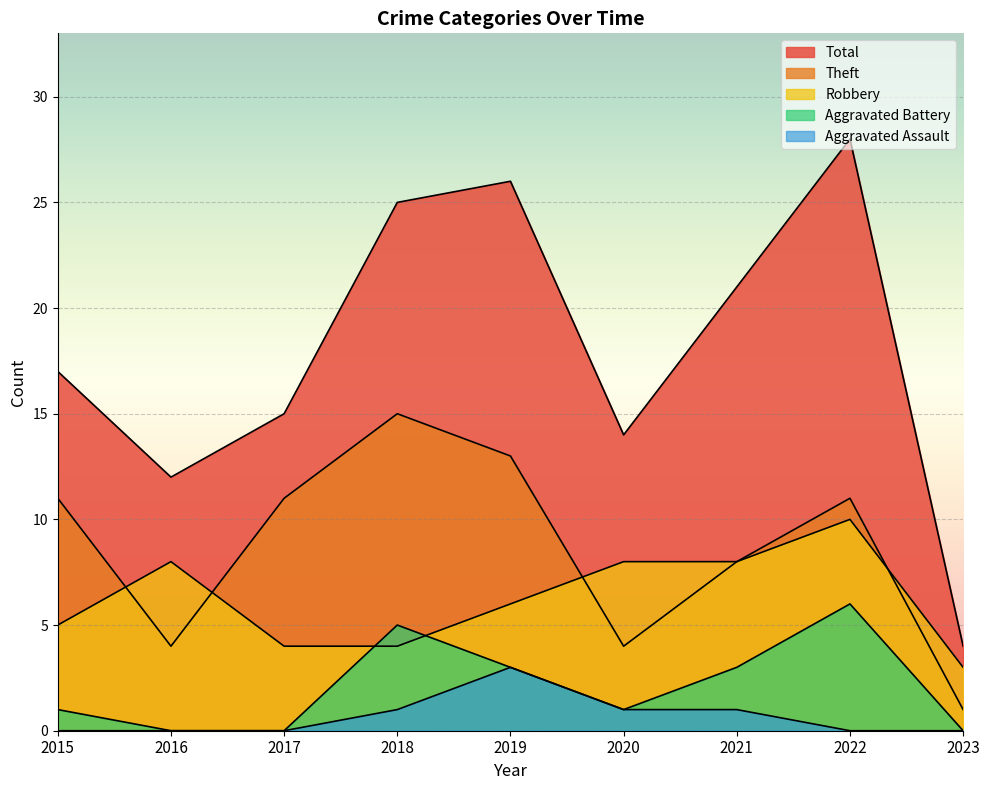

True or false: Robbery has more than 0 interior local peaks.

True